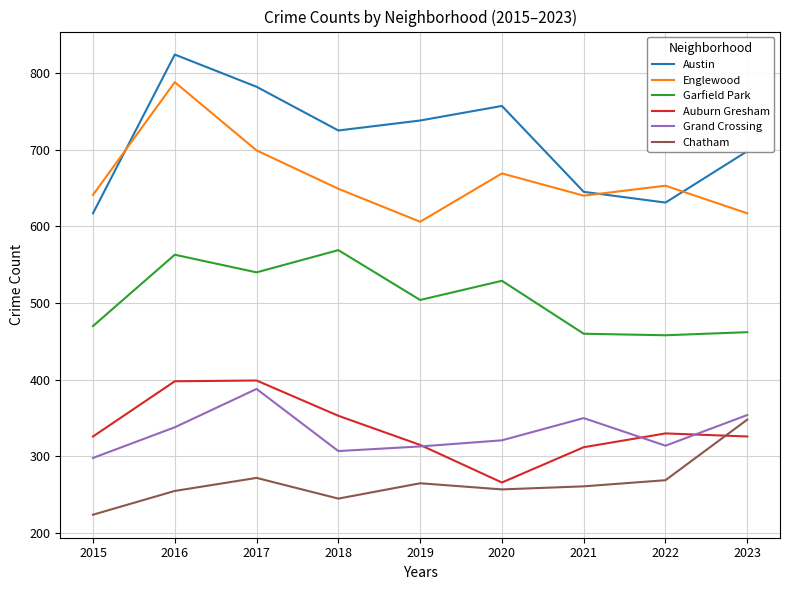

True or false: Englewood and Chatham cross at least once.

False